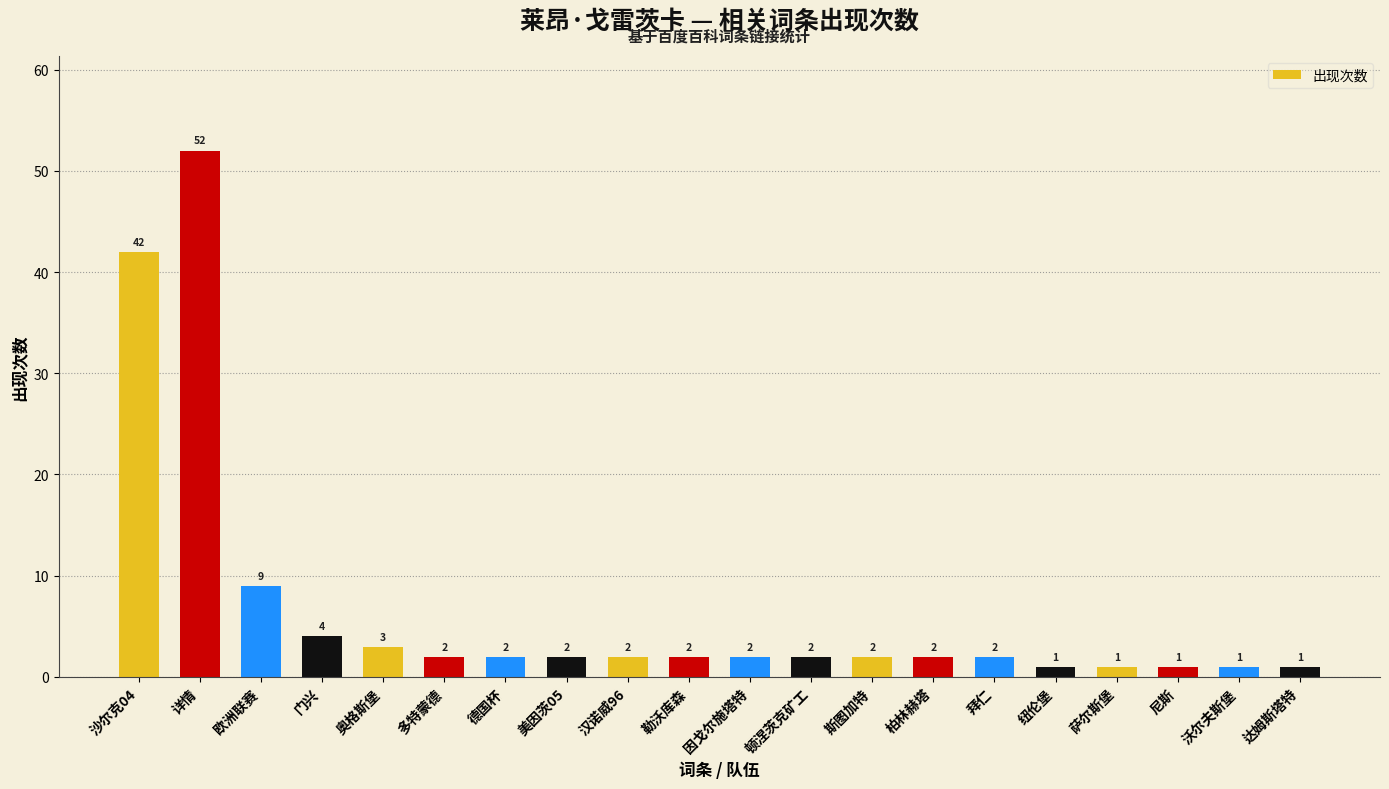

What is the maximum value shown in the chart?

52